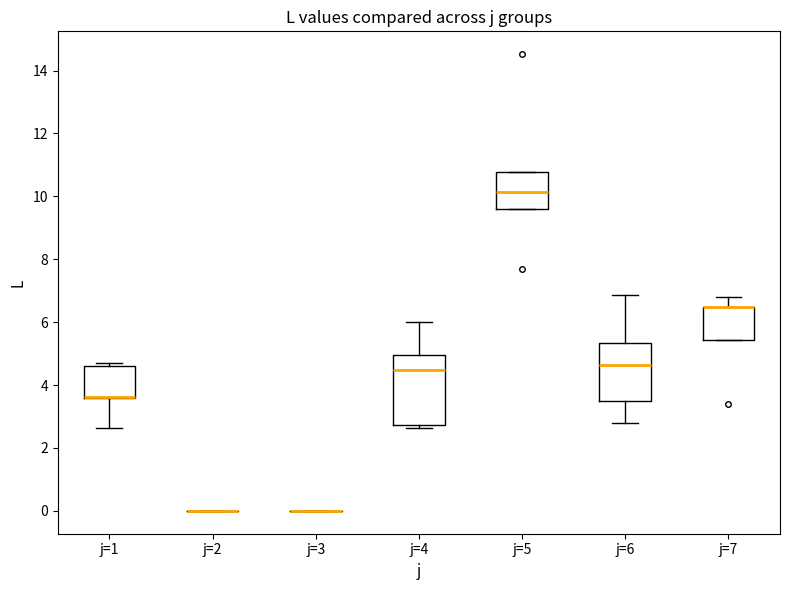

Comparing the boxes themselves (not the whiskers), which one is the tallest?

j=4